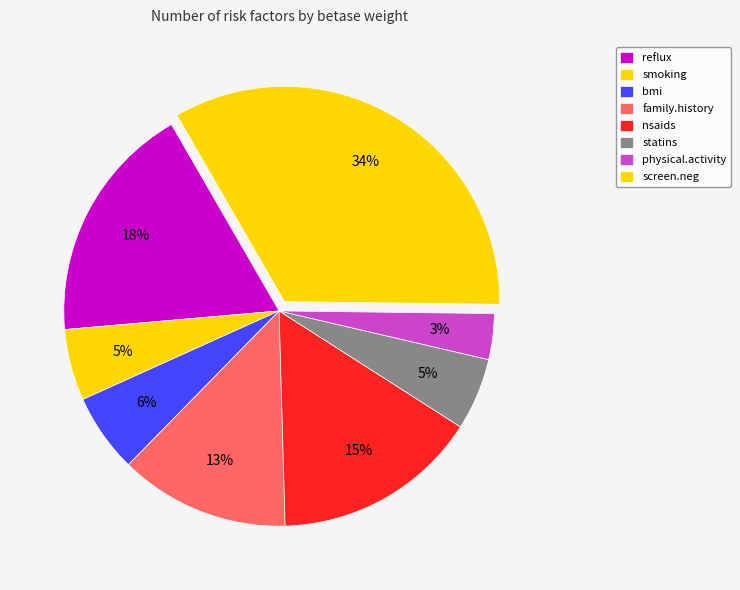

To the nearest percent, what is the difference between the smoking and physical.activity slice percentages?

2%